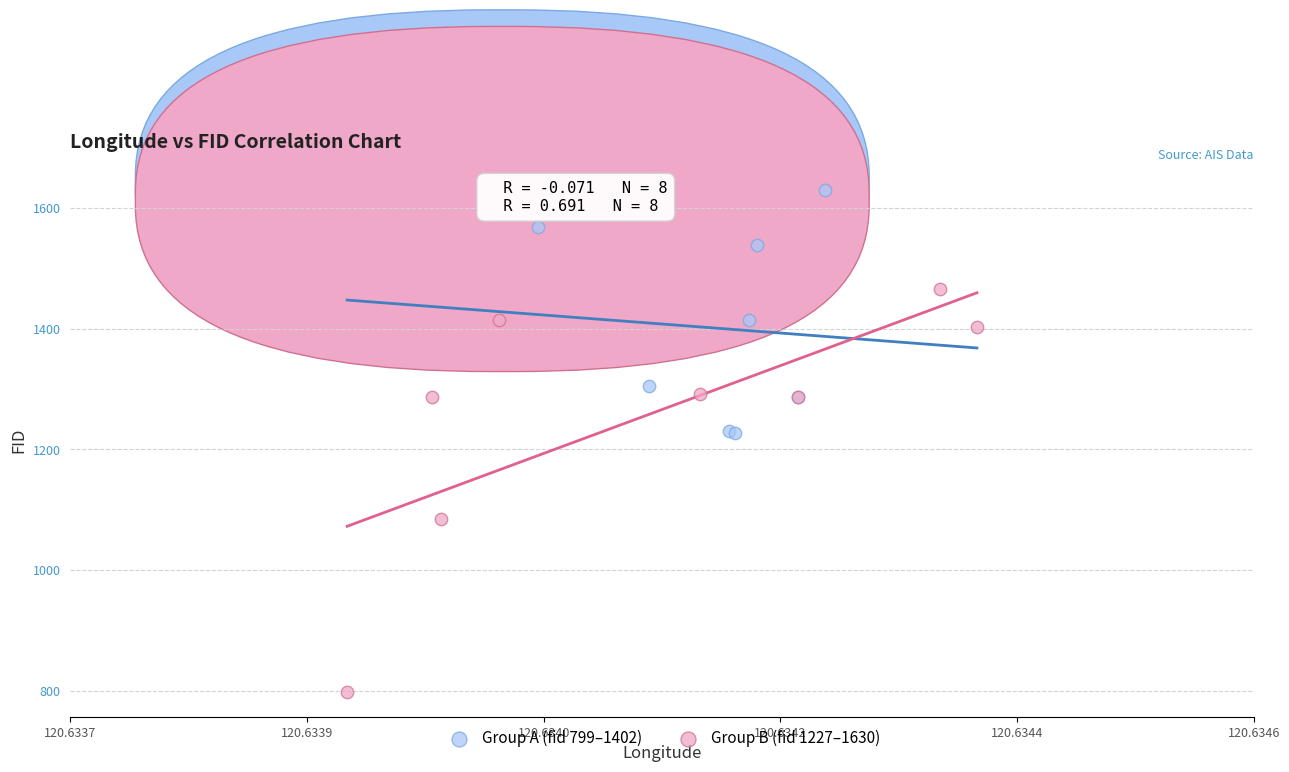

Which series has the largest Y range (max minus min)?

Group B (fid 1227–1630)